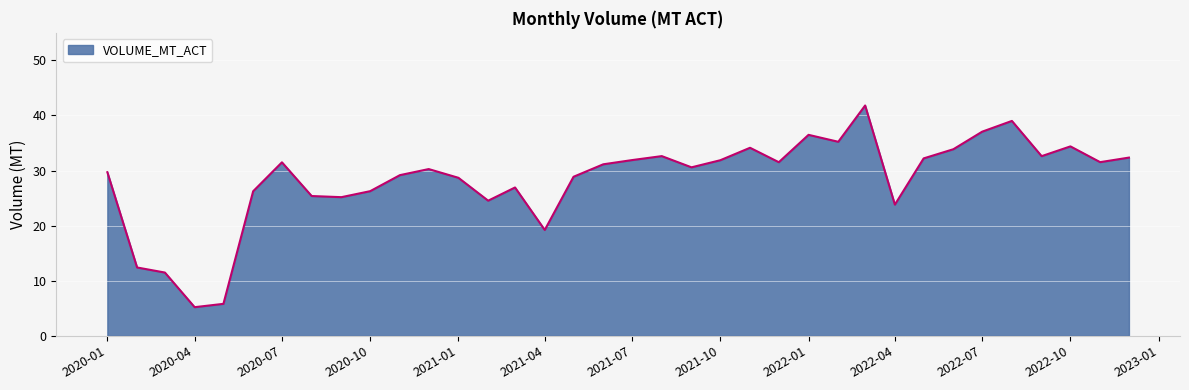

What is the greatest value displayed?

41.8